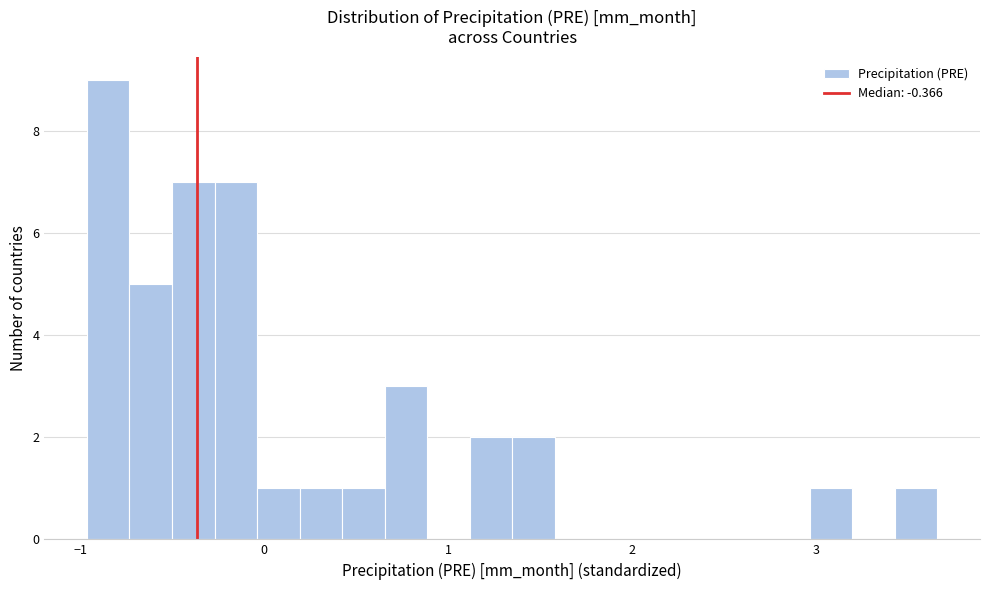

Around what value on the x-axis is the tallest bar? Give the approximate position of its centre, as read against the axis.

-0.8